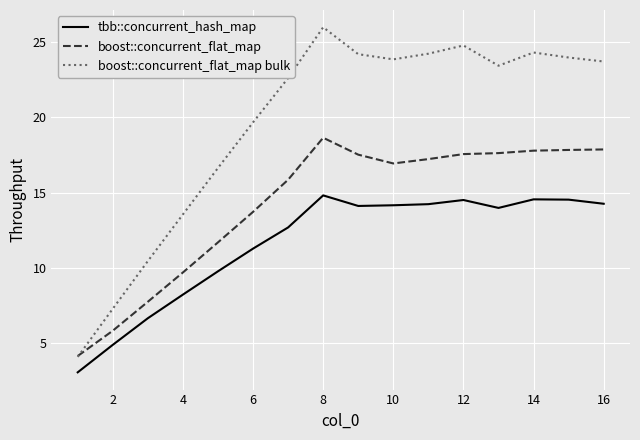

What is the maximum value shown in the chart?

26.0